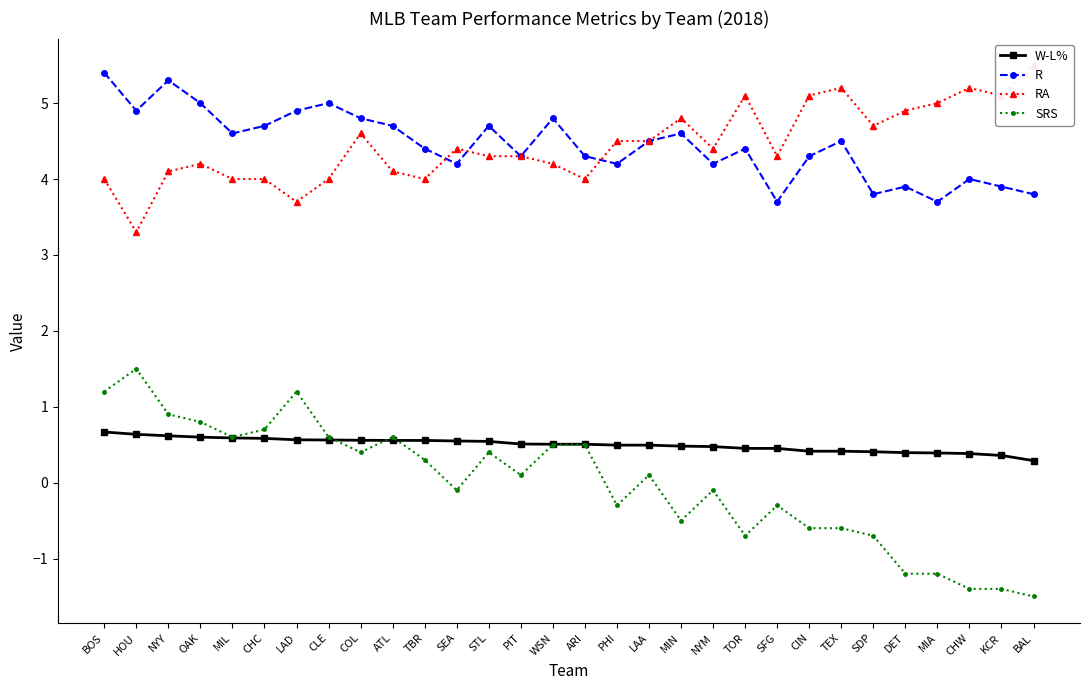

True or false: R and W-L% intersect in this chart.

False